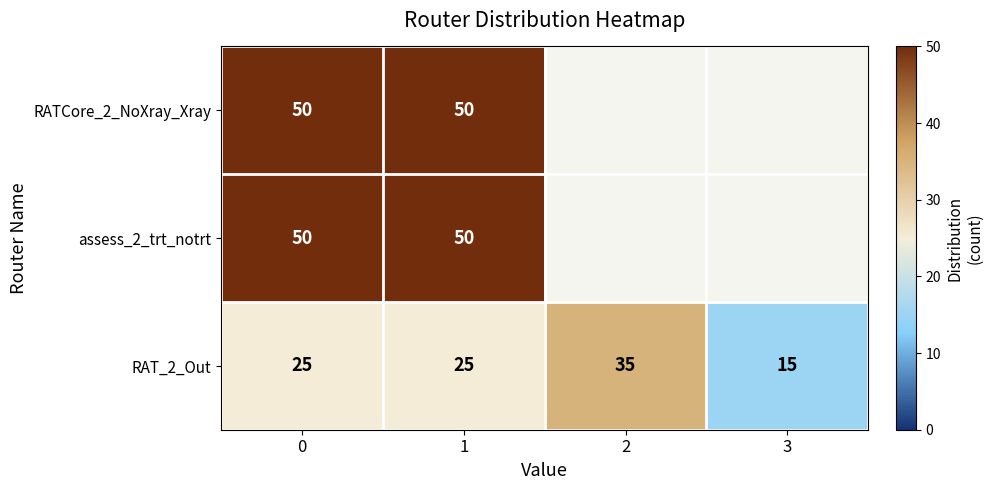

What is the spread (max minus min) of values at 1?

25